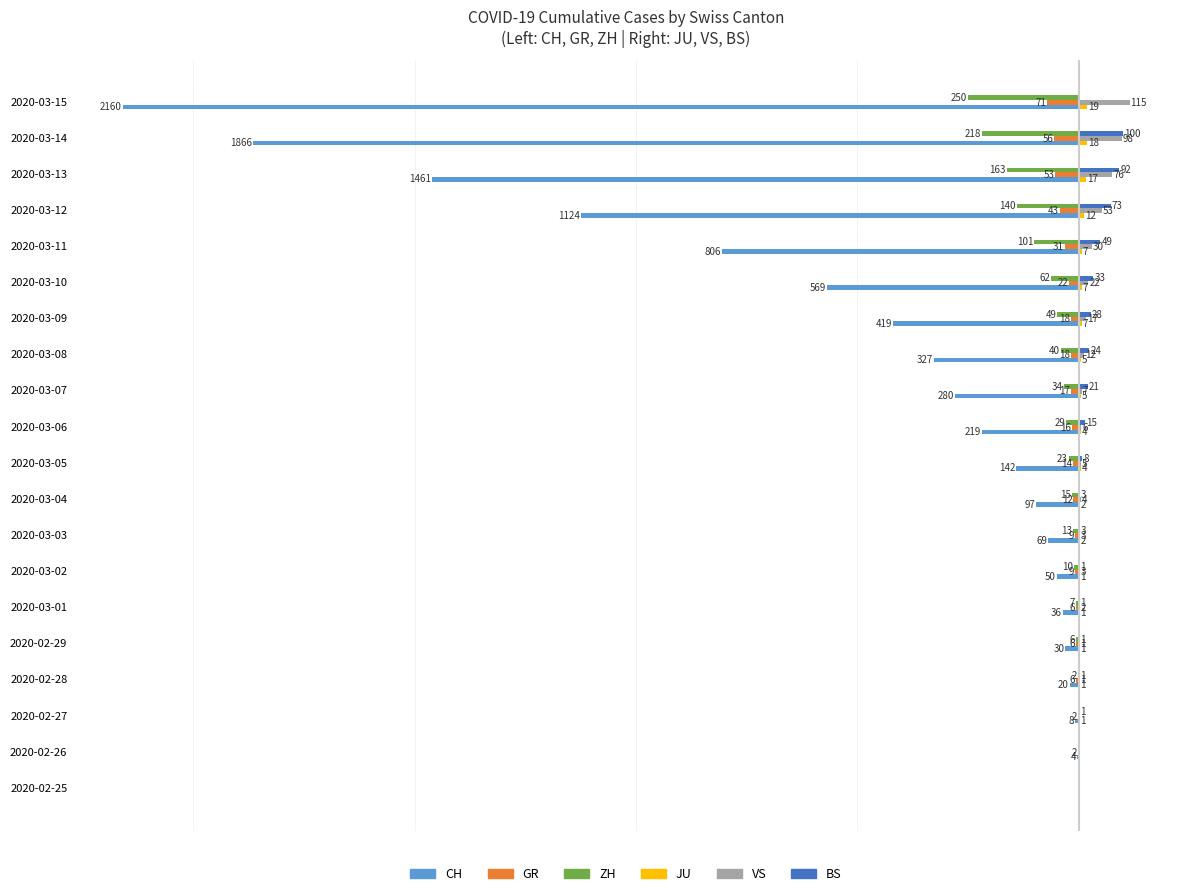

Is the value of BS at 2020-03-12 greater than the value of VS at 2020-02-27?

Yes